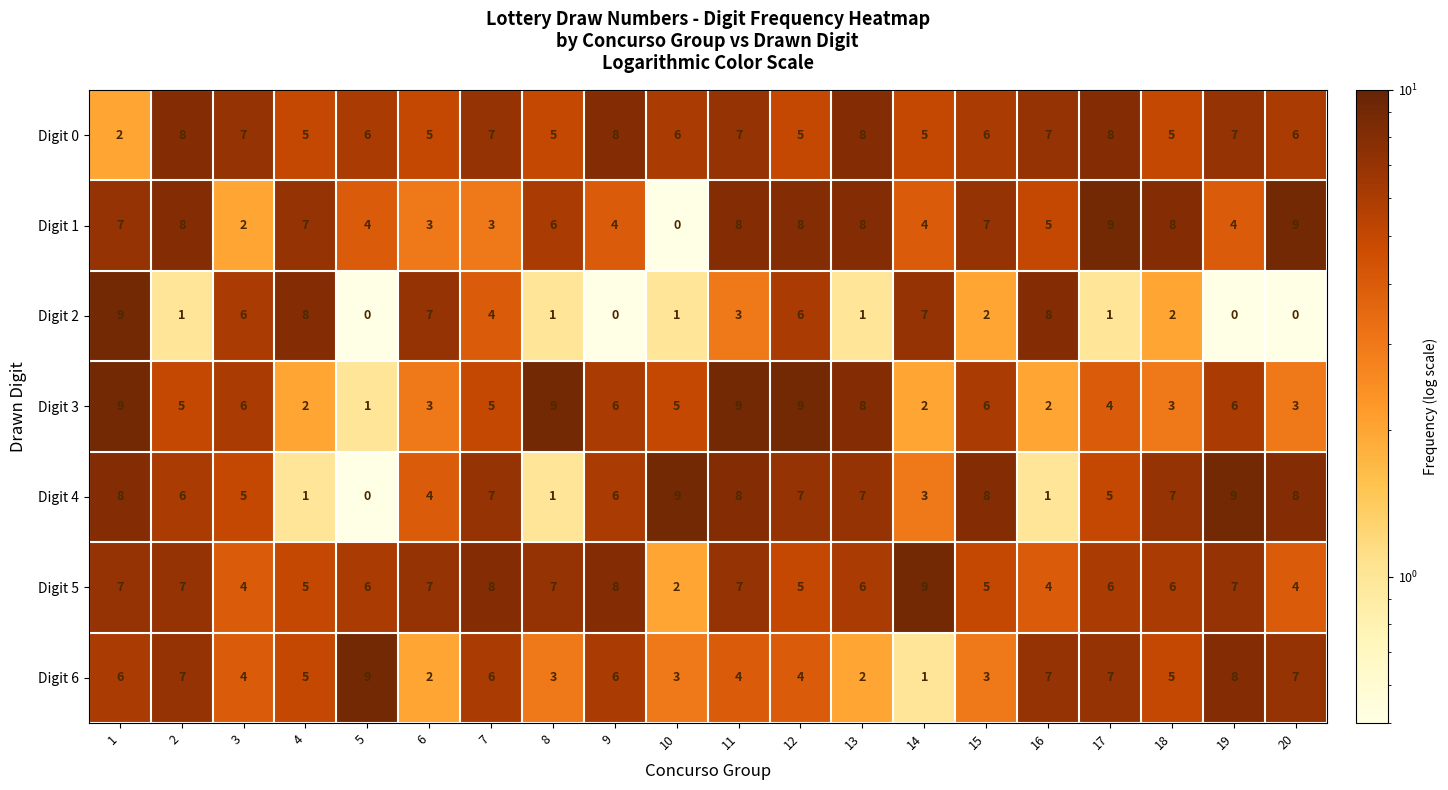

Between 2 and 6, which series saw the biggest shift?

Digit 2